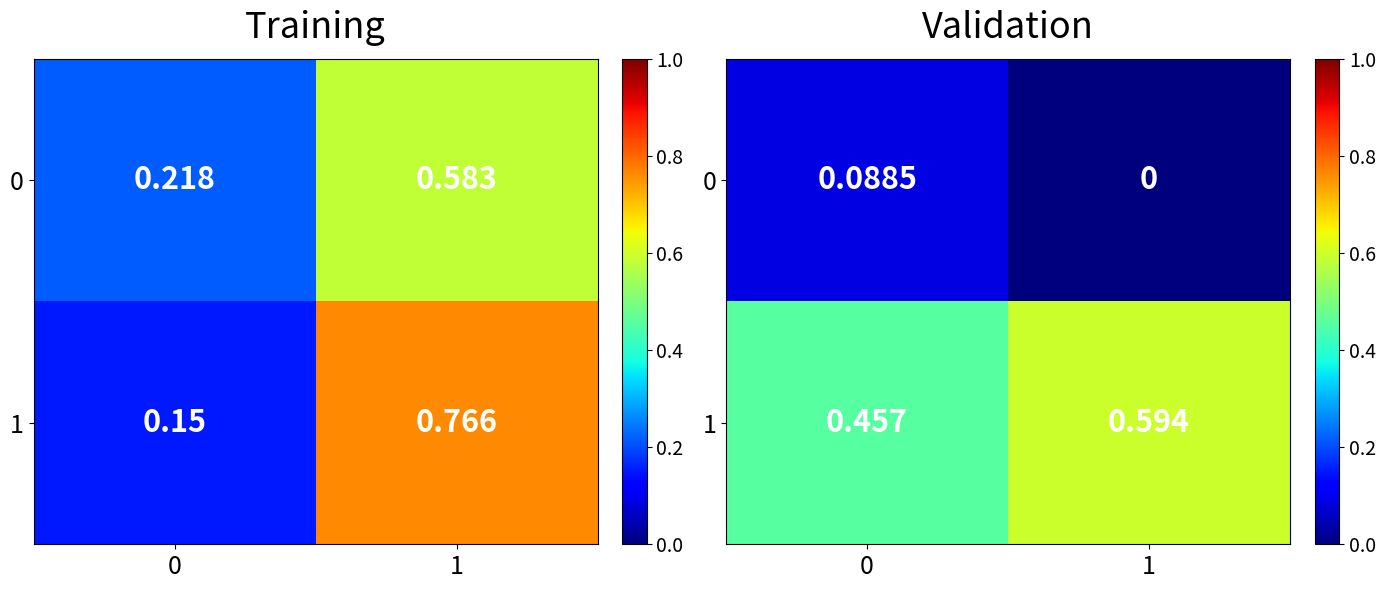

Where is 0 nearest to the value 0?

1